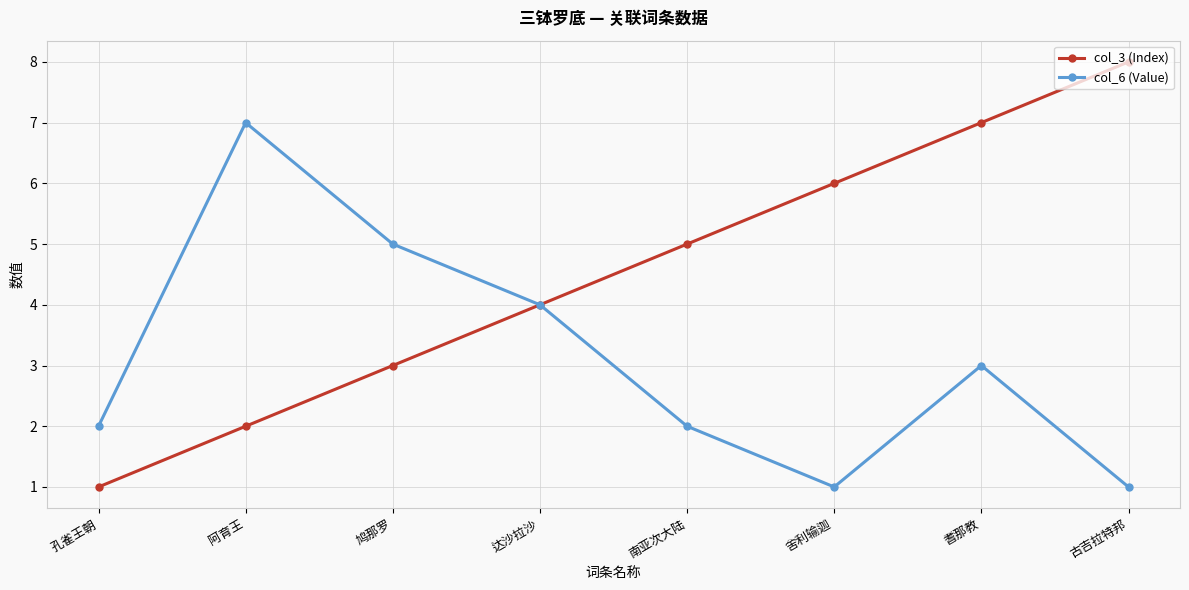

The col_6 (Value) series shows 2 at 孔雀王朝. True or false?

True